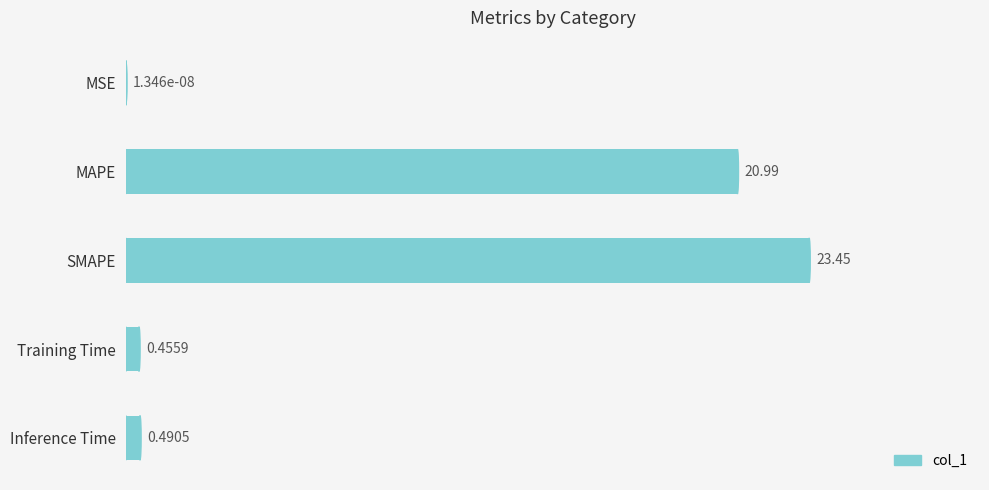

What is the sum of all values?

45.4